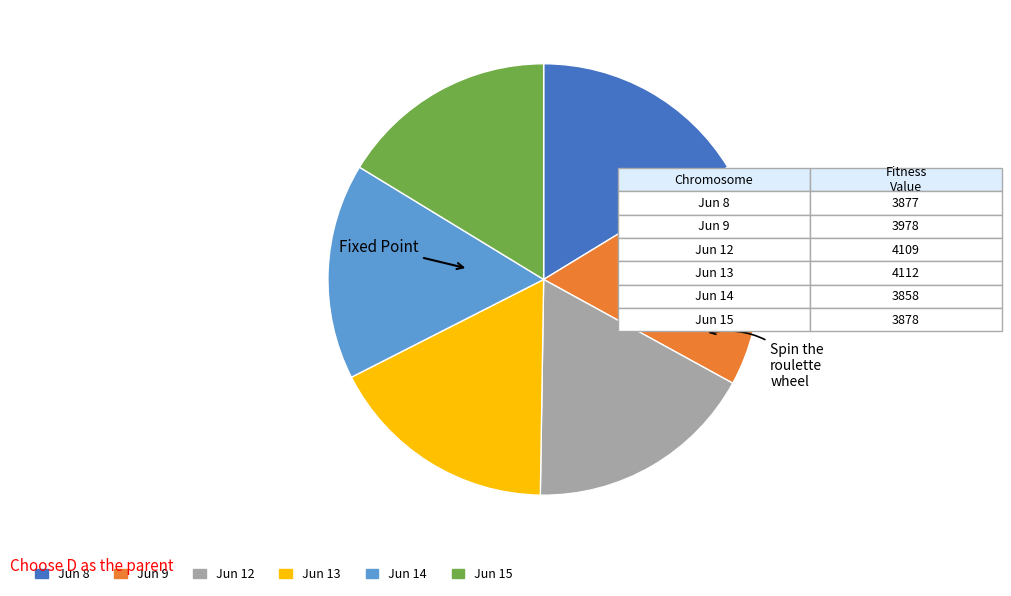

Does any single category account for the majority?

No